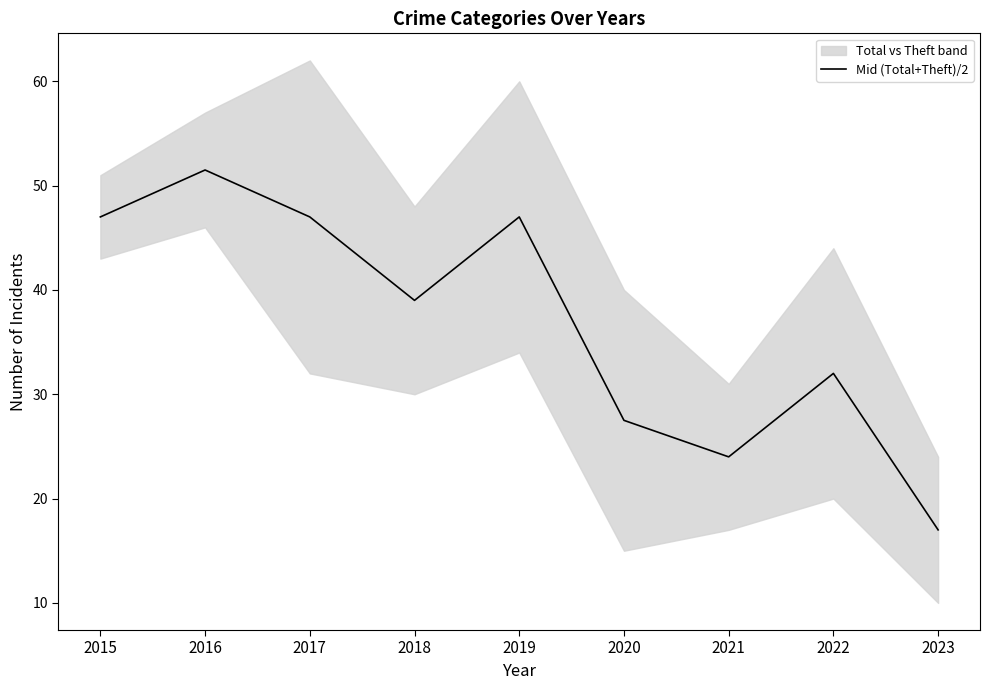

What is the minimum value shown in the chart?

17.0